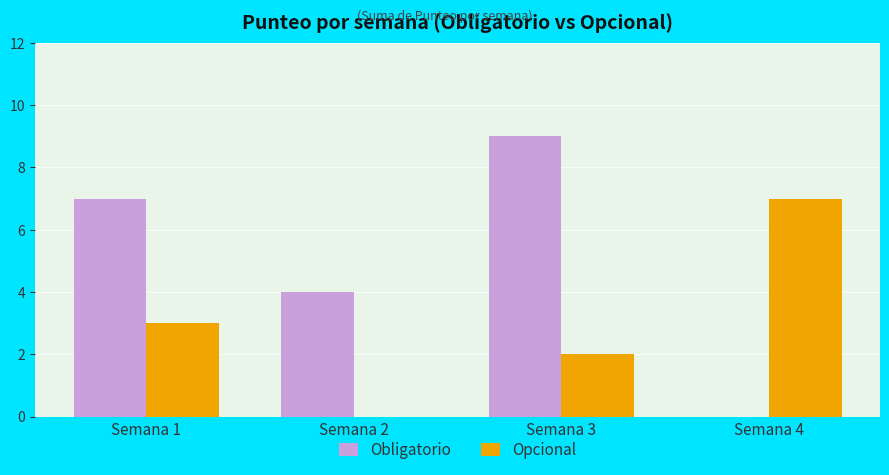

Is the value of Opcional at Semana 4 greater than the value of Obligatorio at Semana 4?

Yes